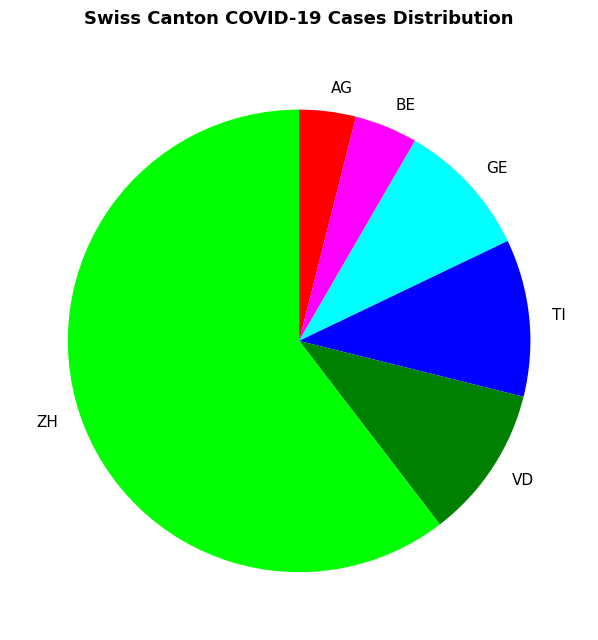

How many segments does this pie chart have?

6